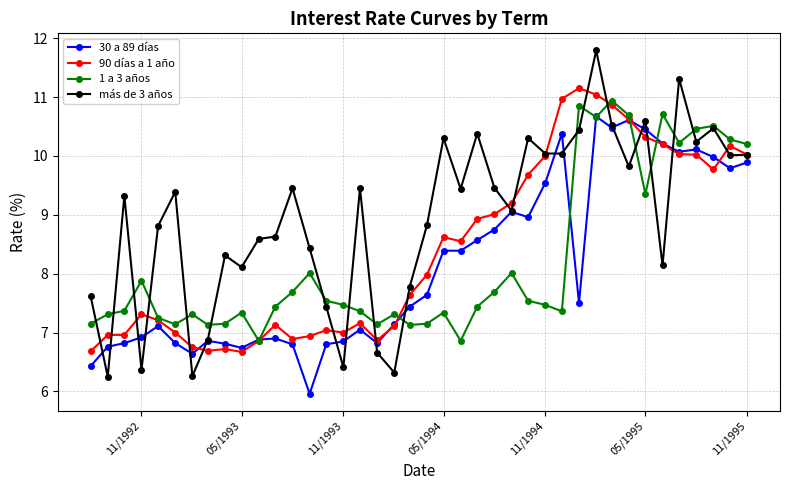

In 1 a 3 años, how many points are higher than both neighbors (excluding endpoints)?

11